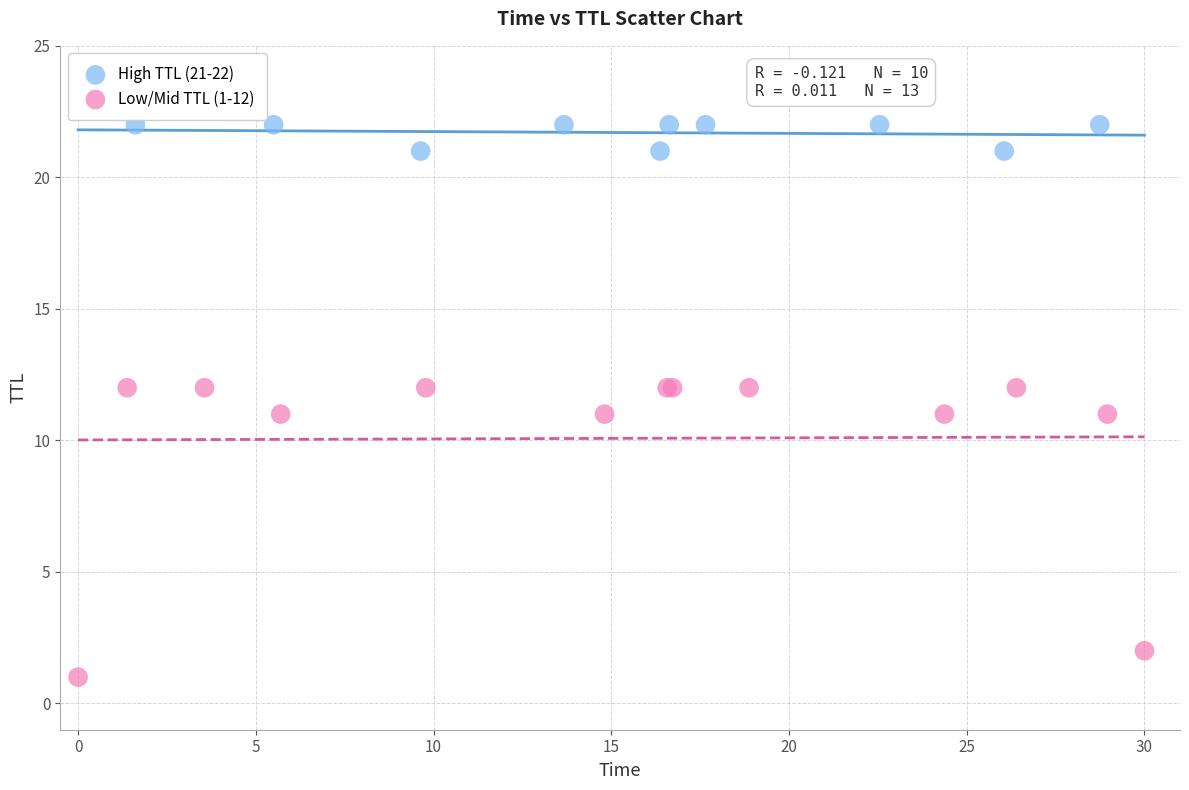

Which series contains the lowest Y value?

Low/Mid TTL (1-12)